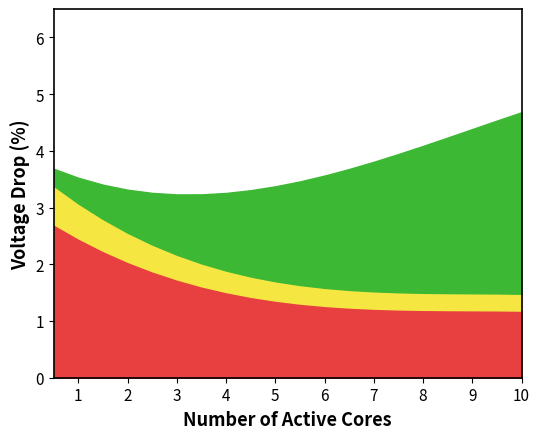

What is the total value across all series at 5?

3.4